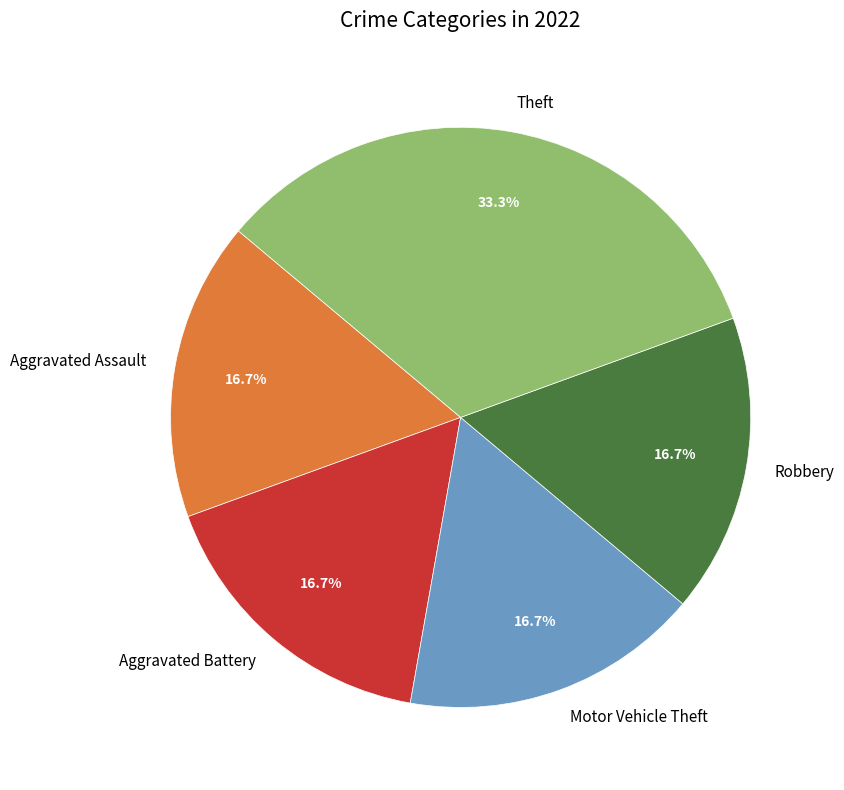

Count the number of slices in the pie.

5